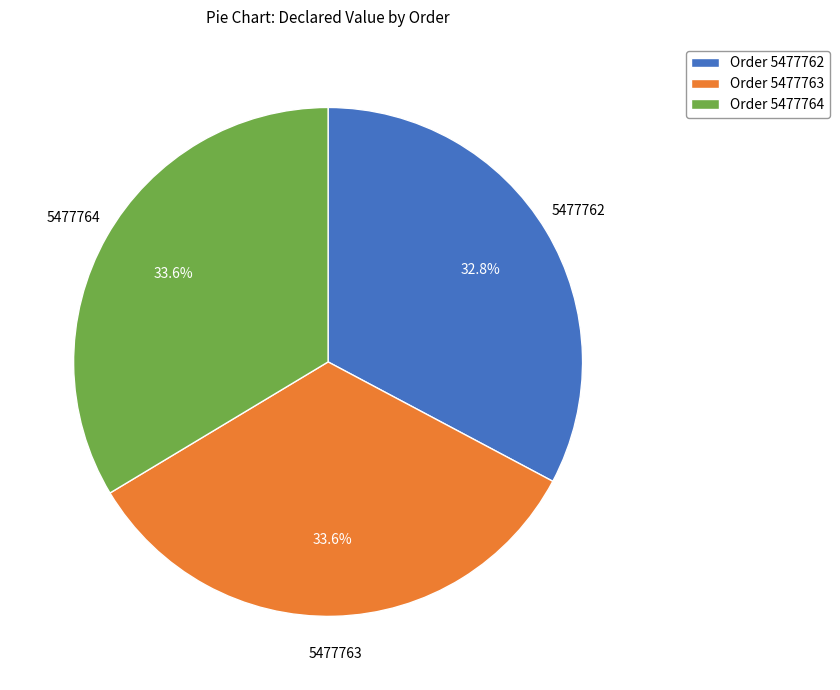

What percentage is NOT represented by Order 5477762?

67.2%